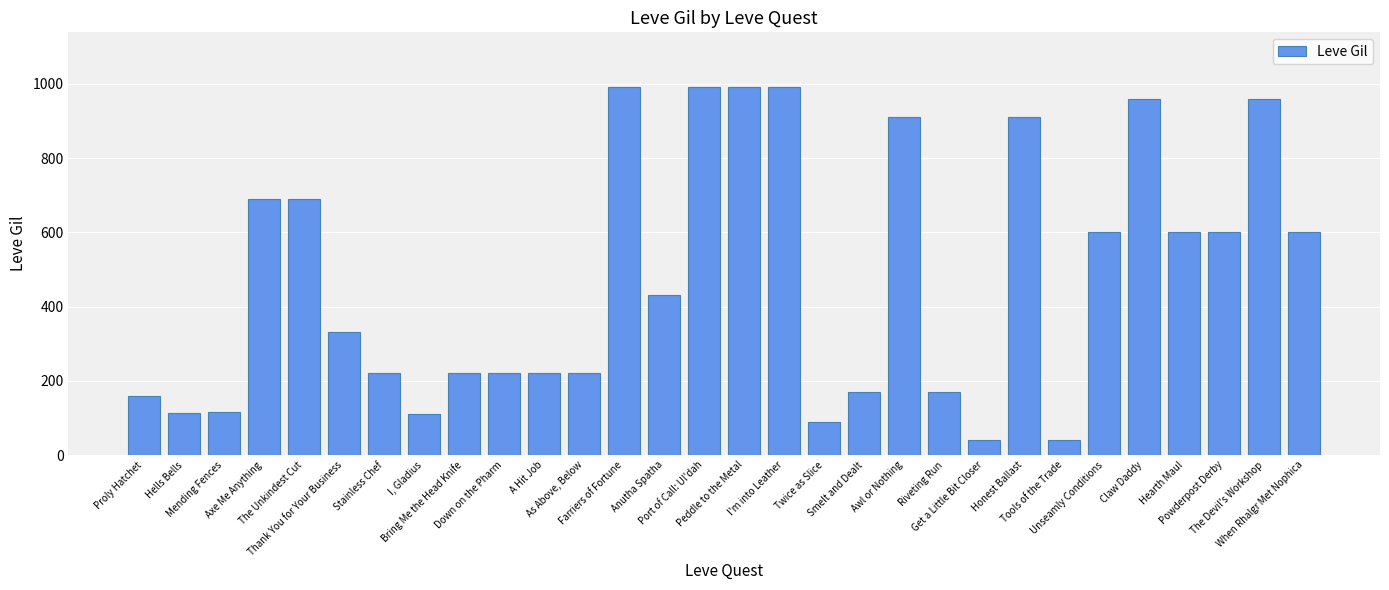

What is the label of the 24th bar from the right?

Stainless Chef